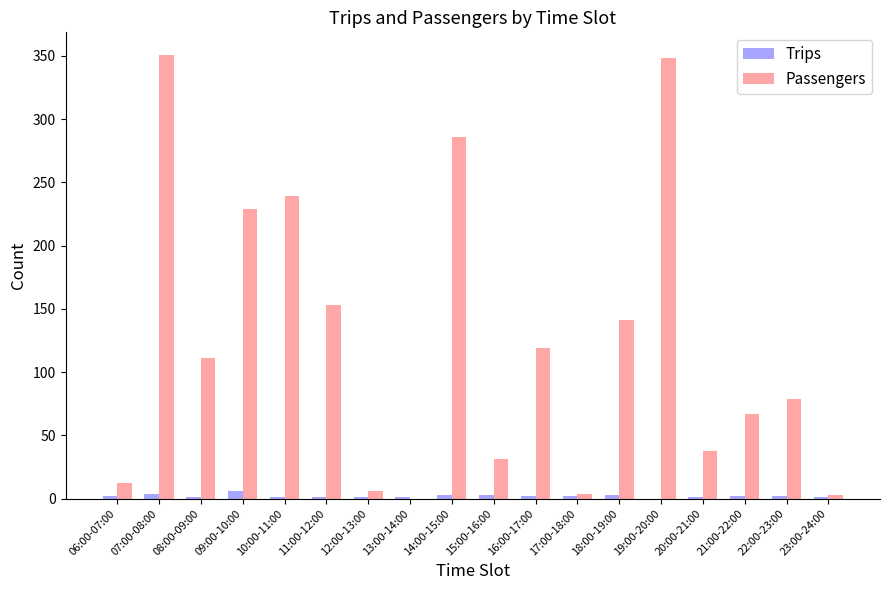

Between 19:00-20:00 and 23:00-24:00, which series saw the biggest shift?

Passengers